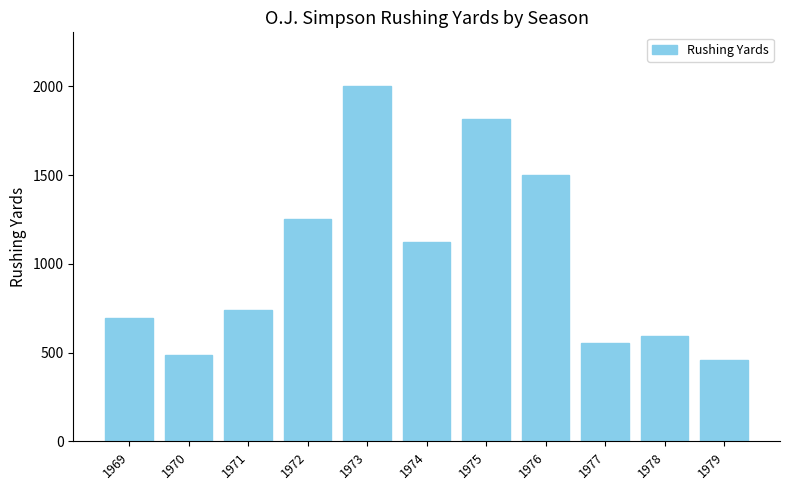

What is the change in value from 1974 to 1978?

-532